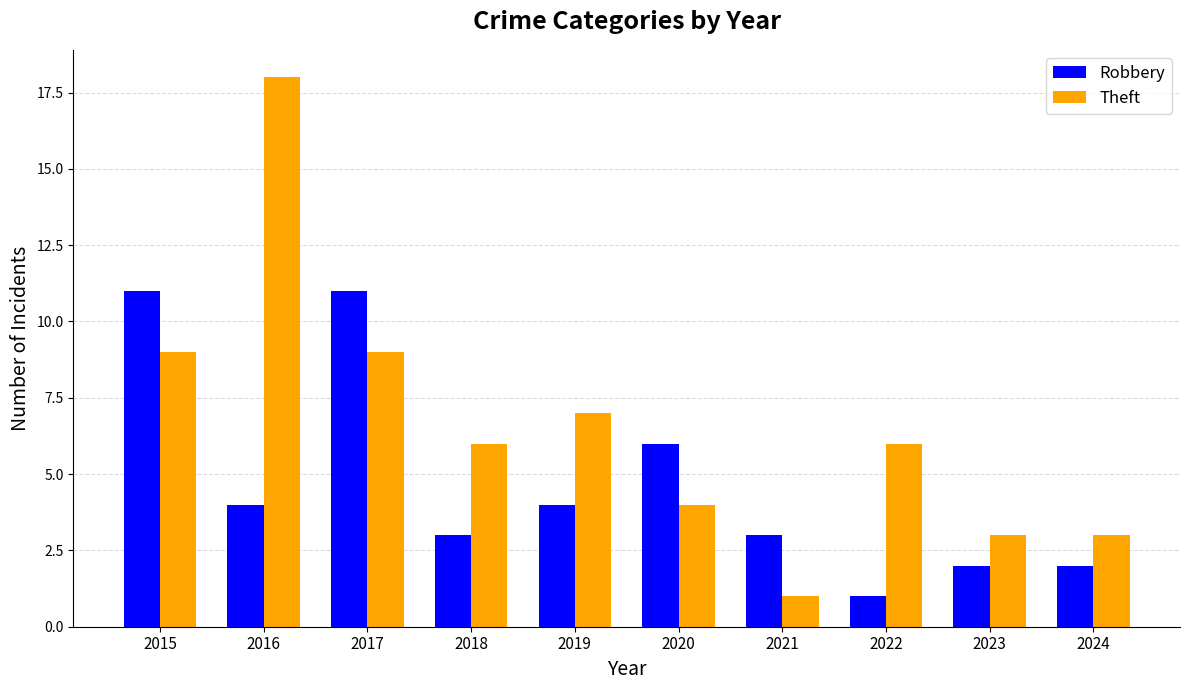

List the series in order of their peak value, highest first.

Theft, Robbery